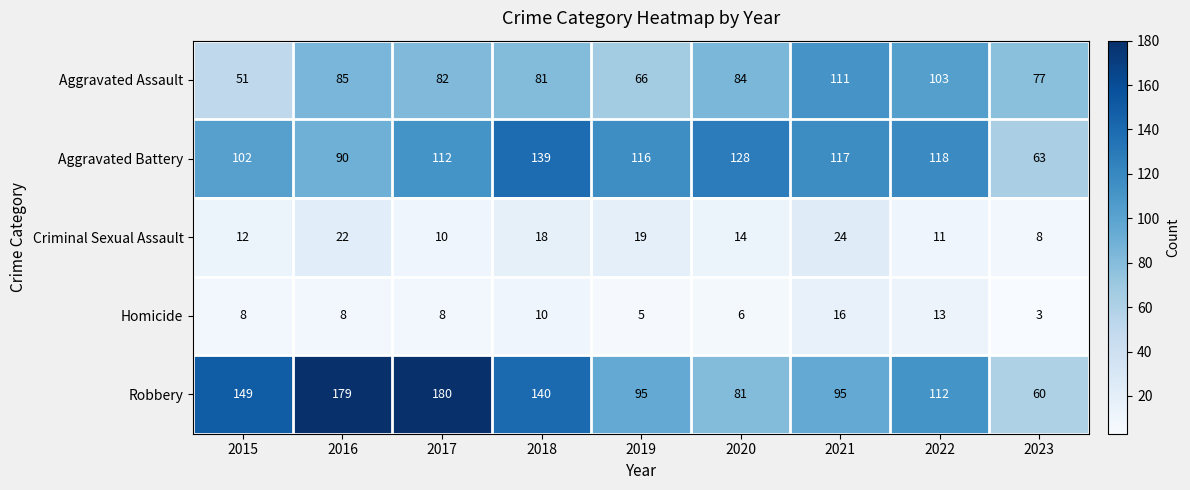

What is the minimum value shown in the chart?

3